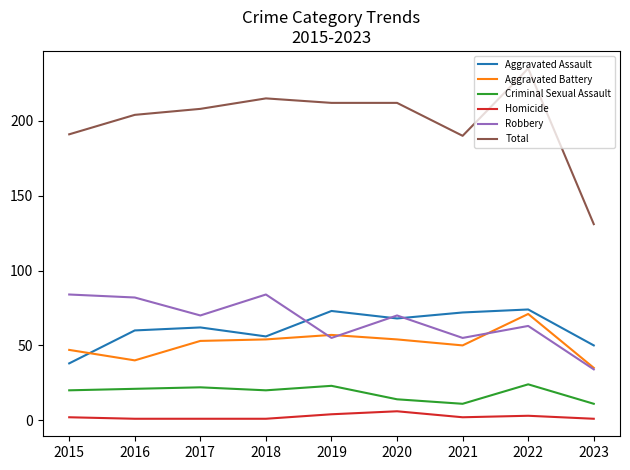

Which series has the largest total across all categories?

Total